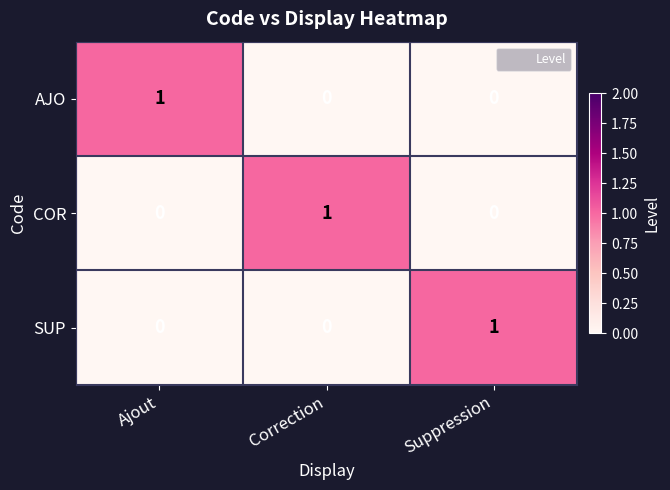

What is the difference between the highest and lowest values at Correction?

1